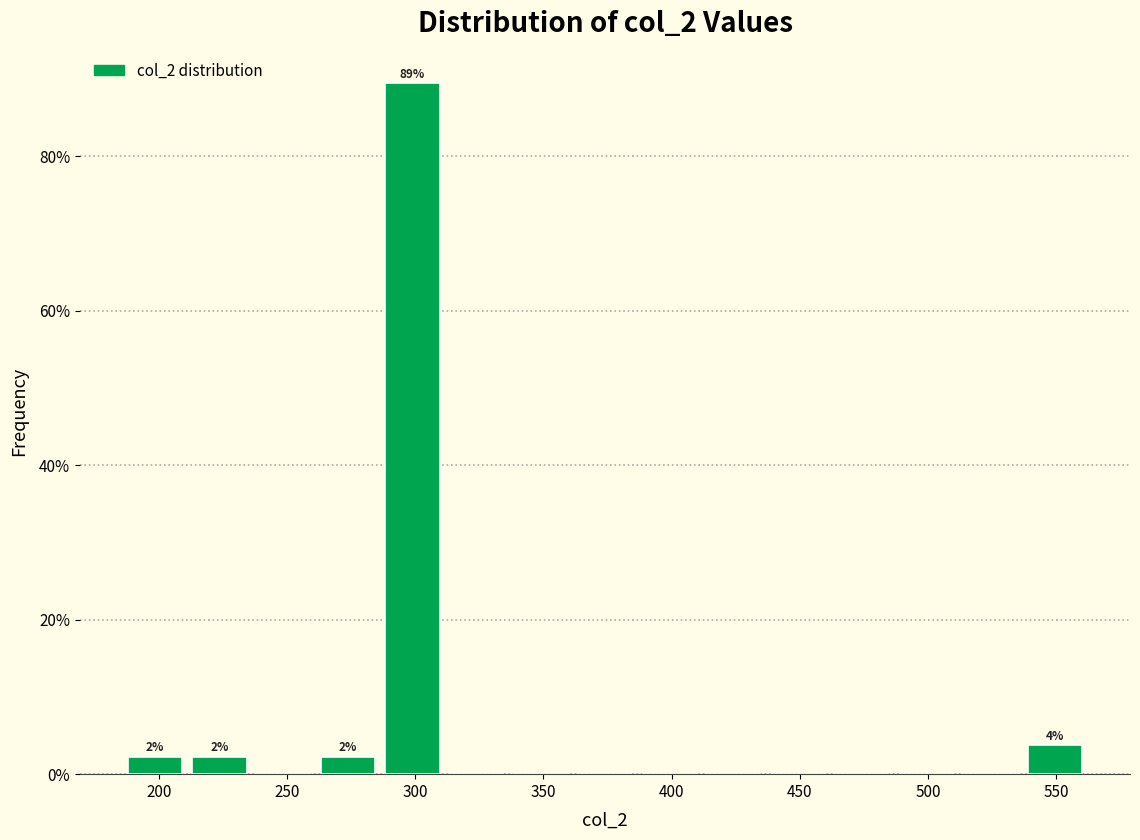

Which range on the x-axis has the tallest bar?

285 to 310